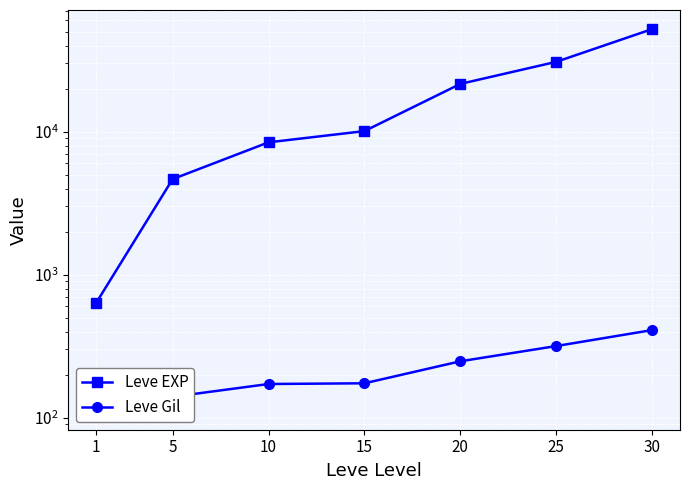

At how many categories does at least one series exceed 9292?

4